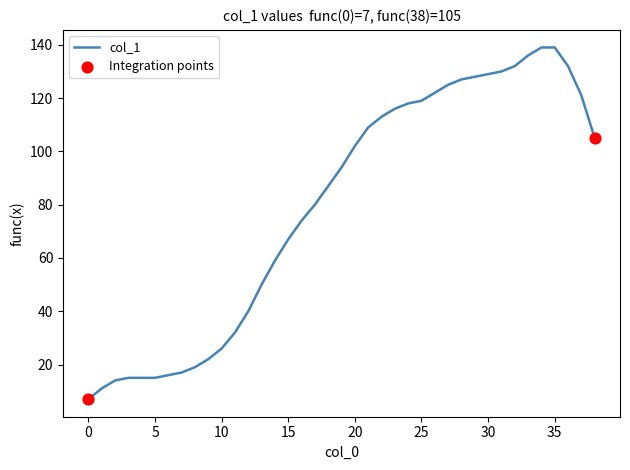

What is the smallest value displayed?

7